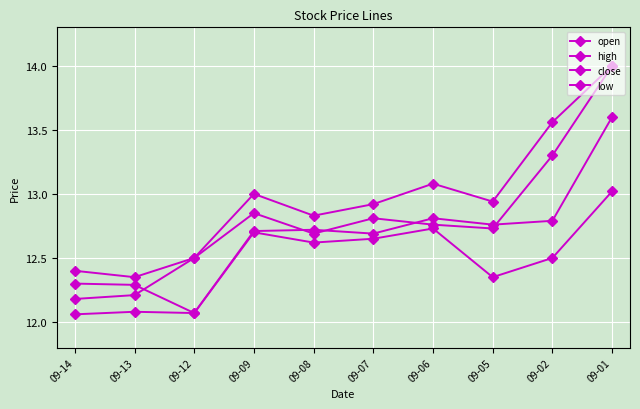

What is the value of the low point at the 6th from the left?

12.7